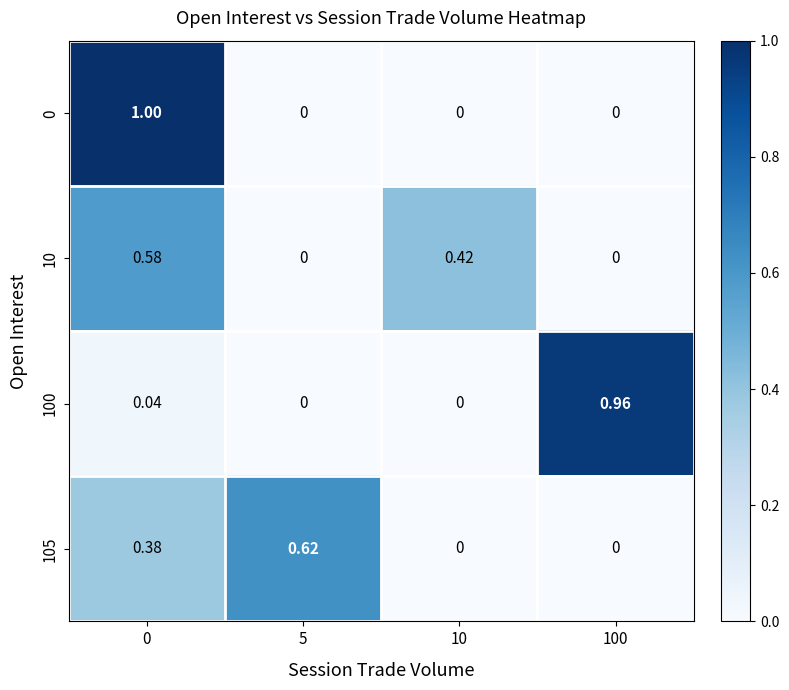

Is the value of 105 at 5 greater than the value of 100 at 100?

No